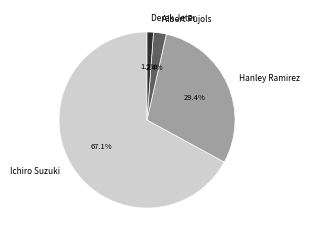

How many slices are in this pie chart?

4